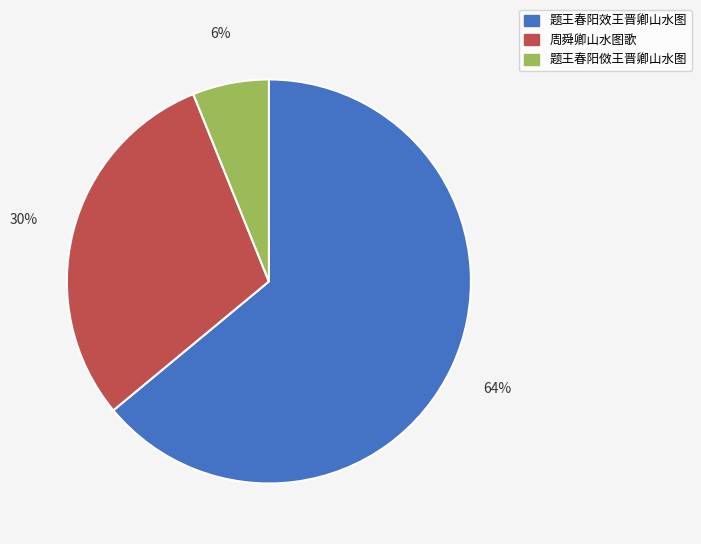

True or false: 题王春阳傚王晋卿山水图 accounts for 6% of the total.

True